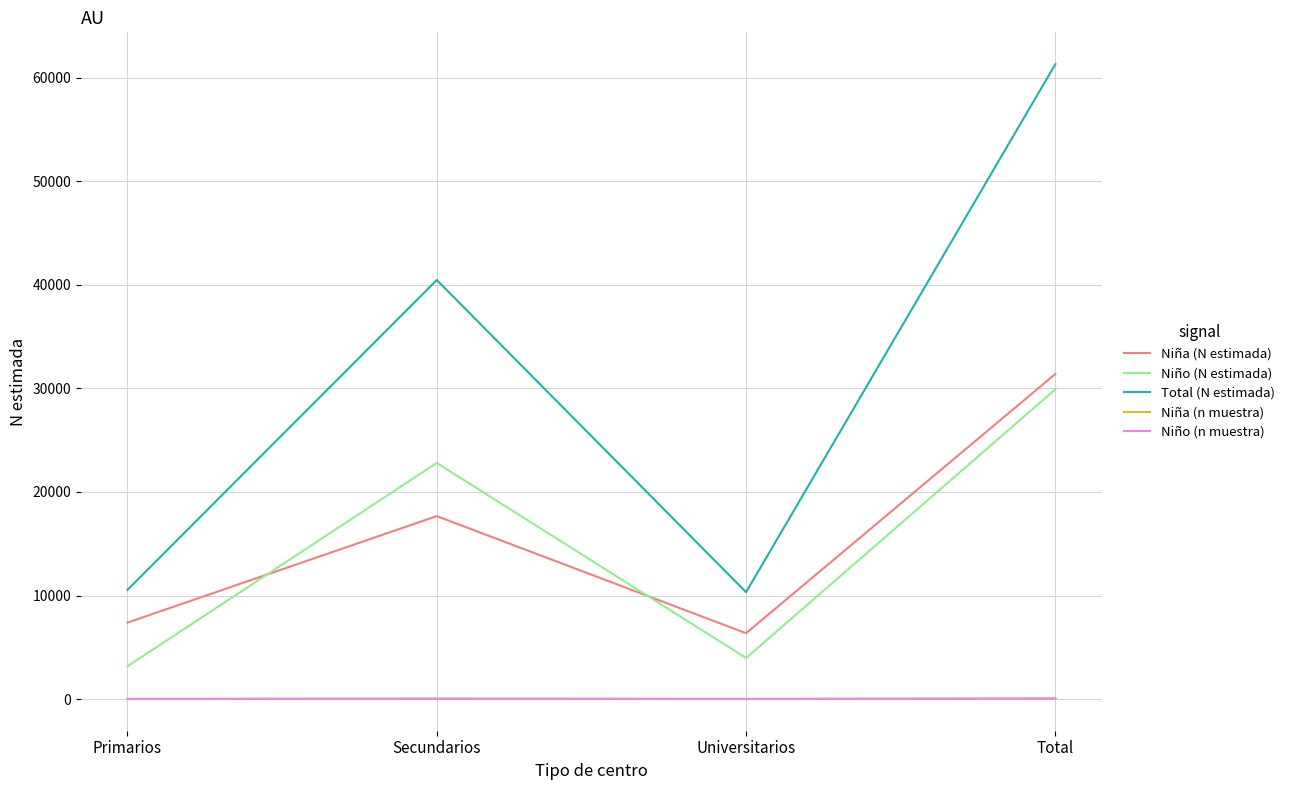

What is the total value across all series at Primarios?

21095